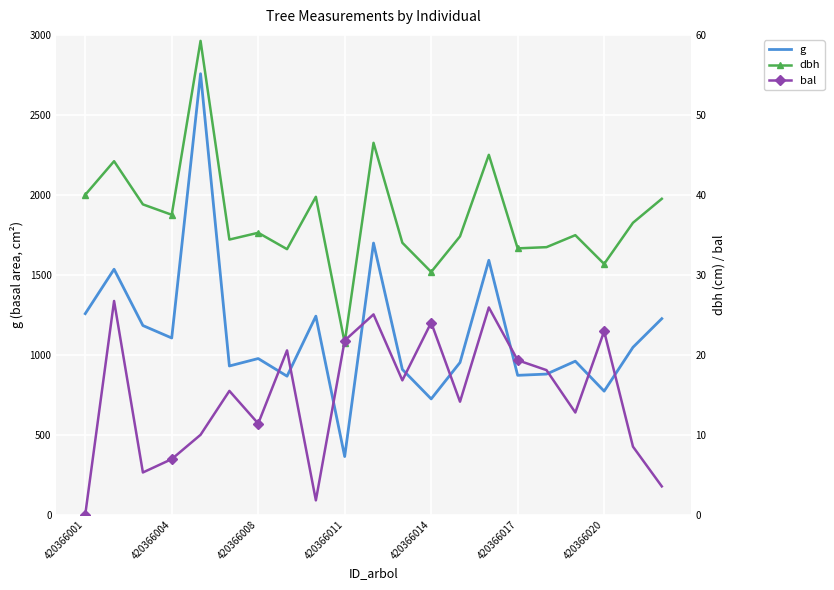

True or false: g has a value of 563.8 at 420366004.

False